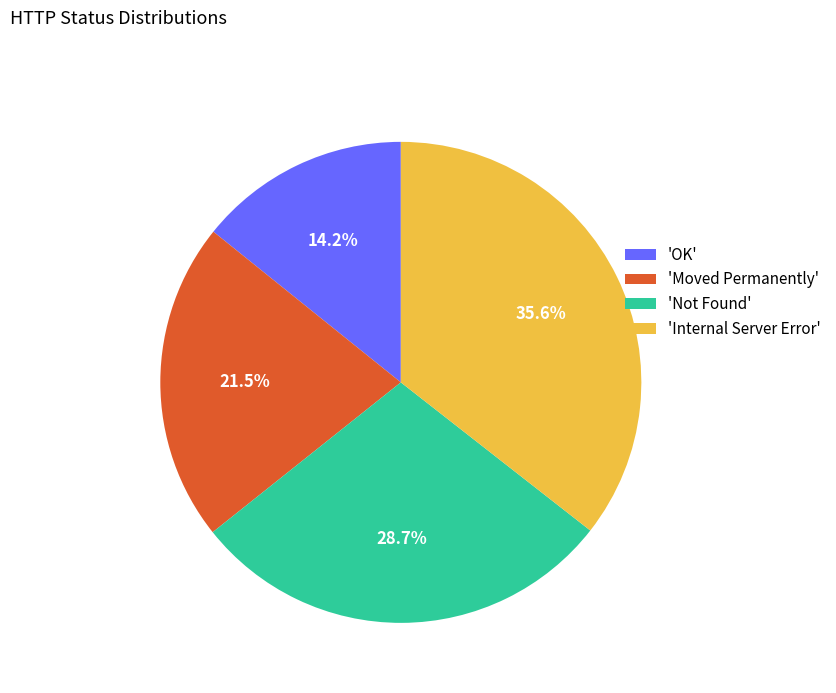

Is the sum of 'OK' and 'Moved Permanently' greater than half?

No